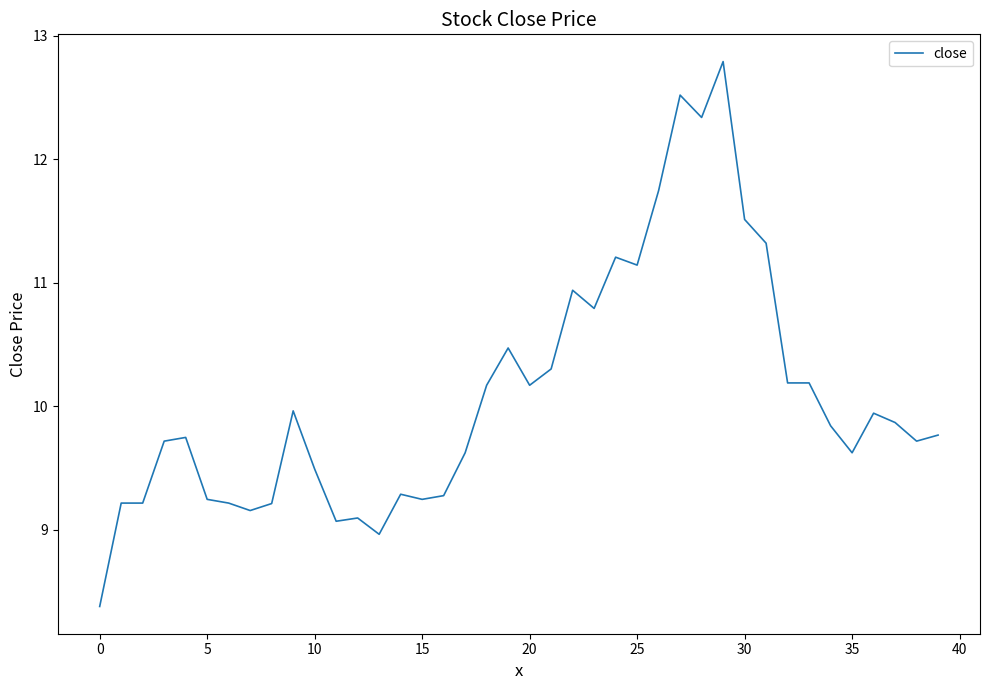

What is the difference between the maximum and minimum values?

4.4